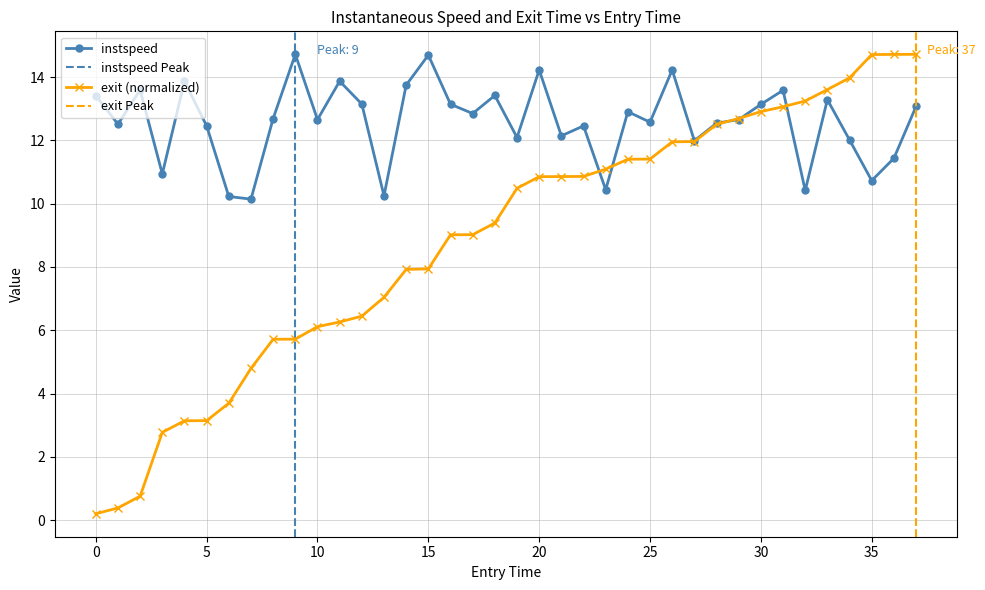

What is the highest value of the instspeed series?

14.7